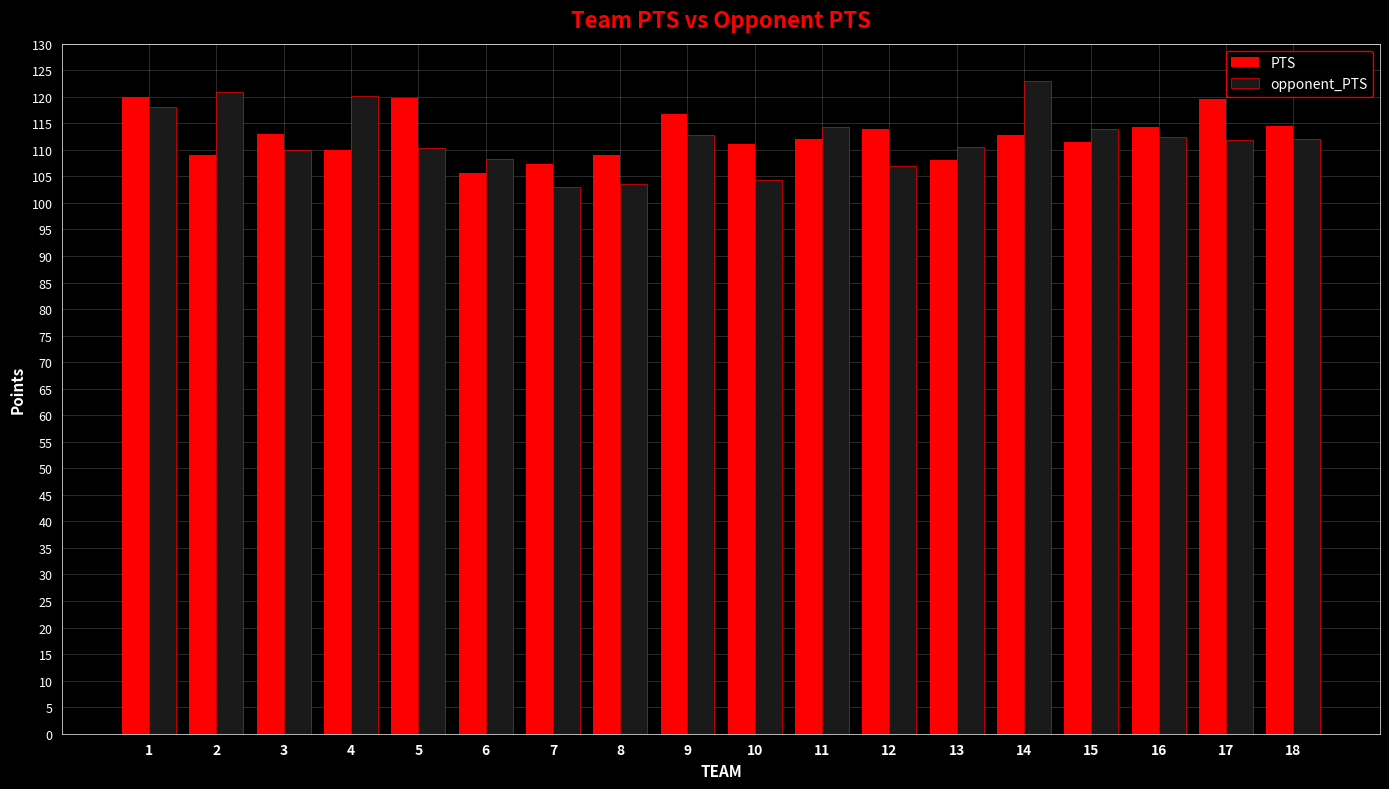

At 12, list the series in order from largest to smallest.

PTS, opponent_PTS